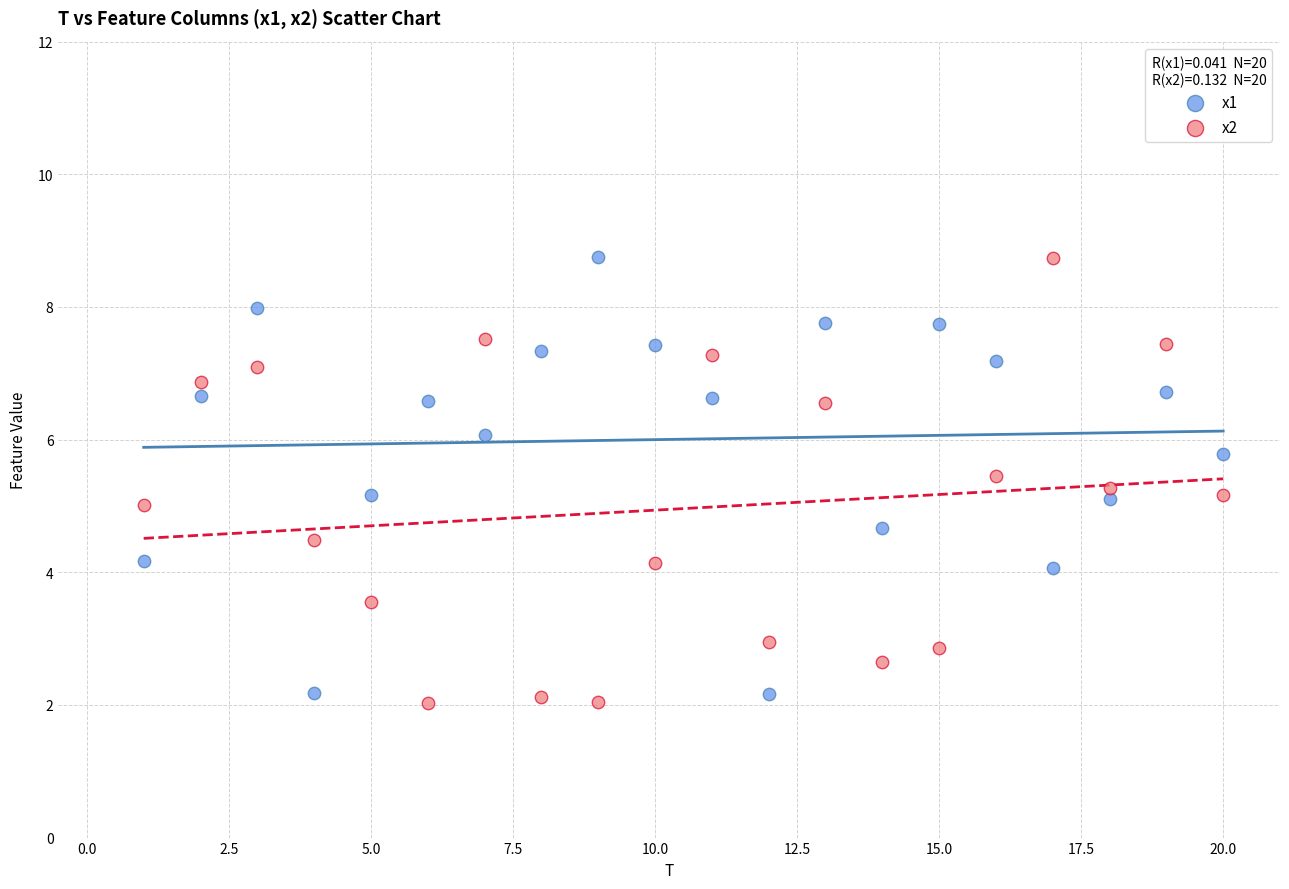

Which series has the largest Y range (max minus min)?

x2